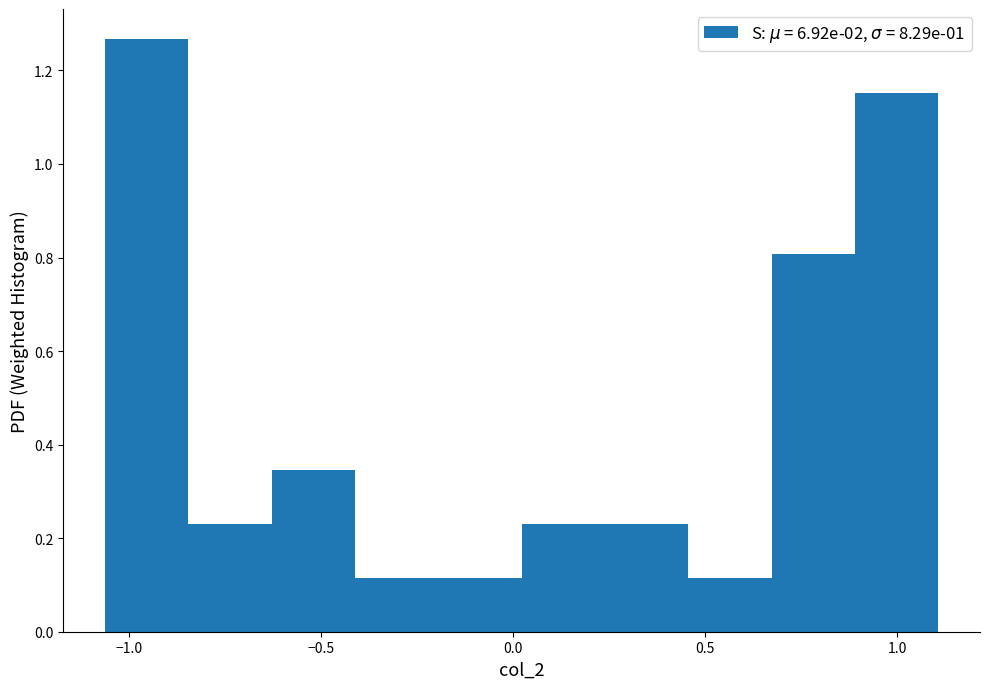

Over which range of the x-axis is the bar tallest?

-1.05 to -0.85